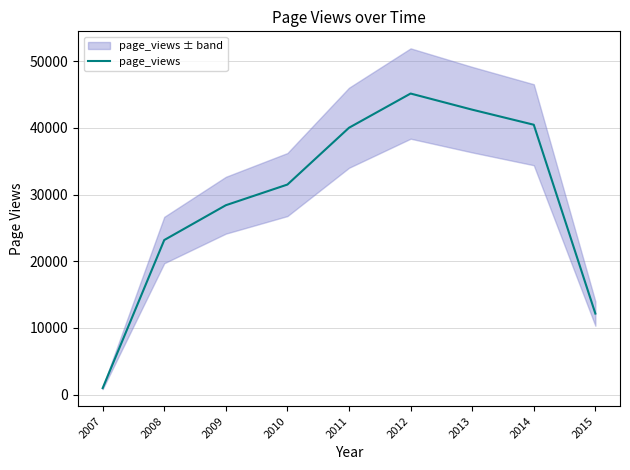

What is the approximate value at 2008?

23192